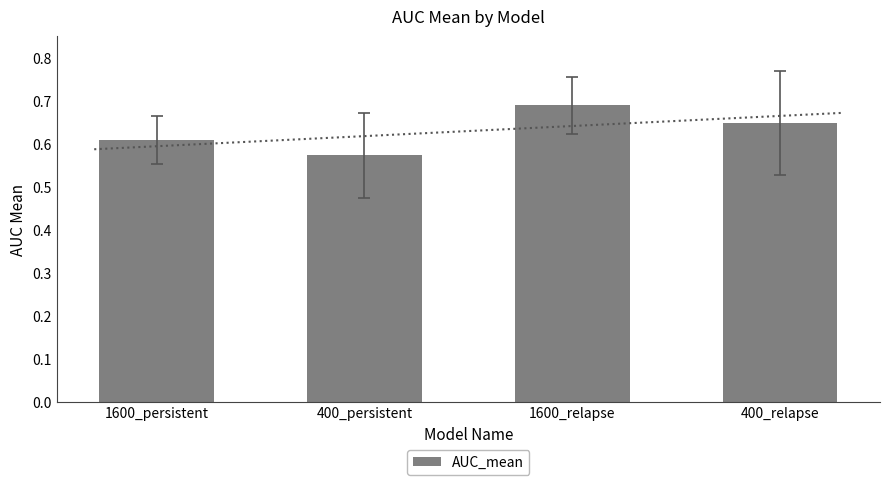

What position from the left is 400_persistent?

2